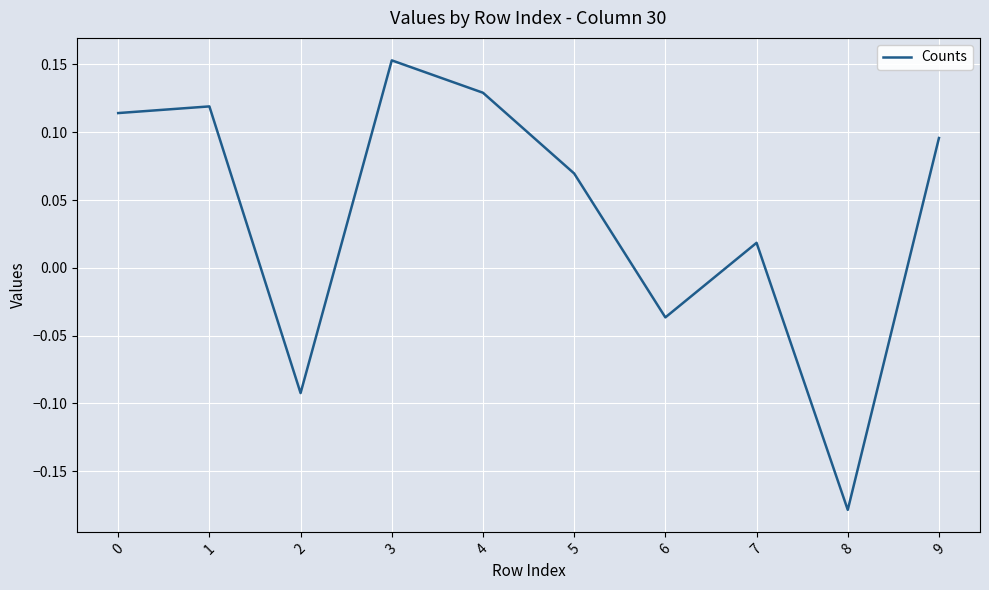

Which category has the highest value across all series?

3